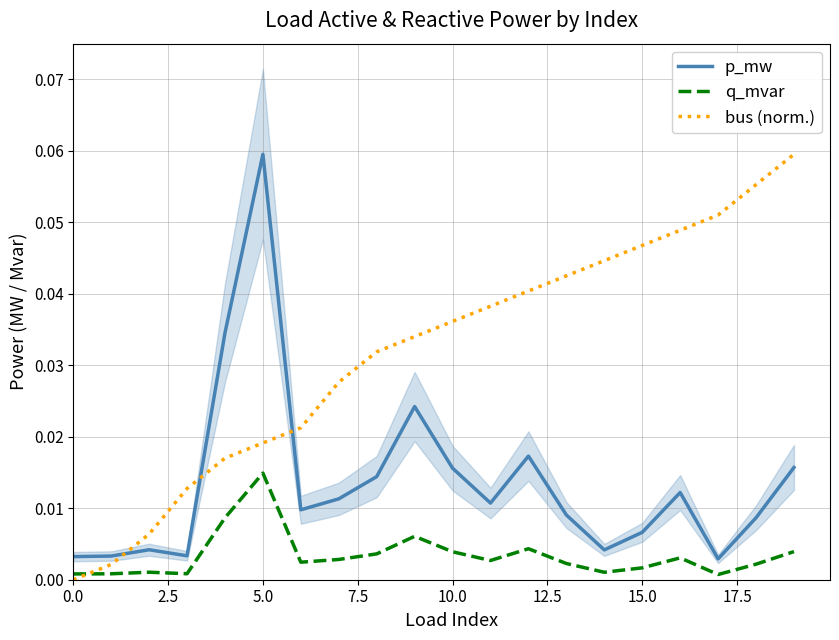

True or false: q_mvar and p_mw cross at least once.

False